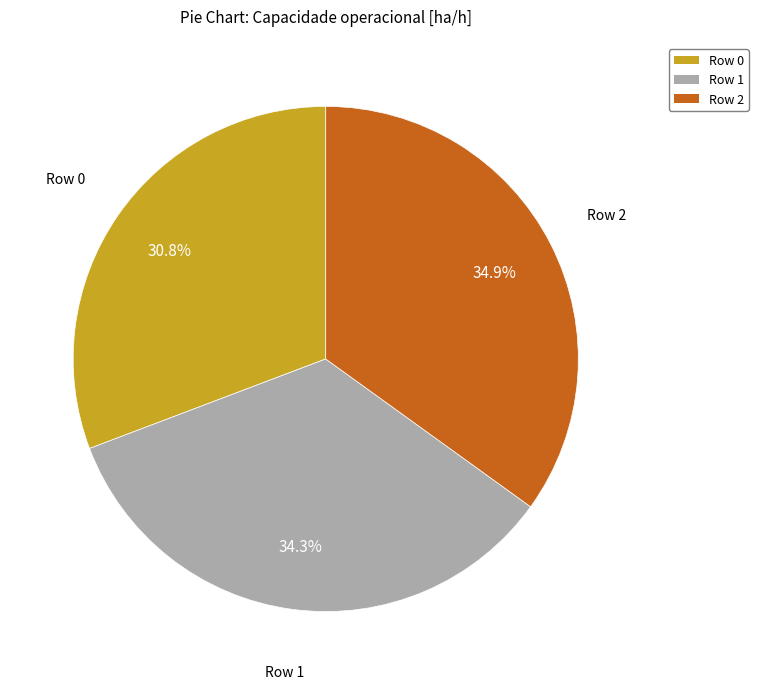

Is Row 0 the majority of the pie?

No